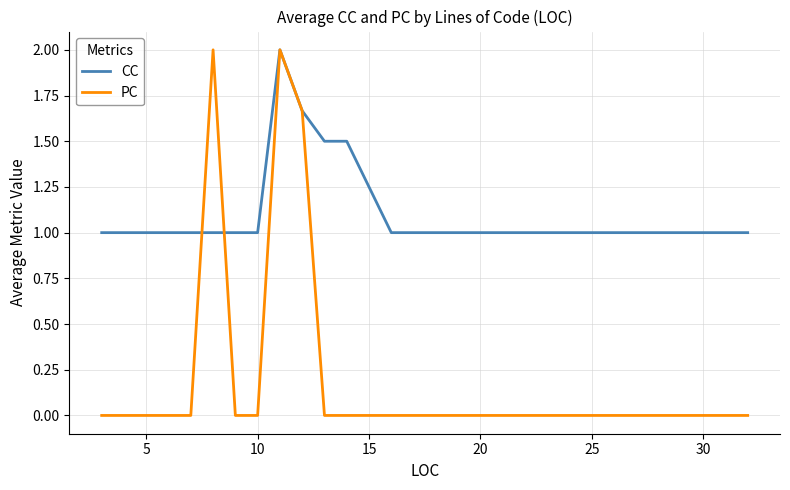

Count the number of data series in this chart.

2